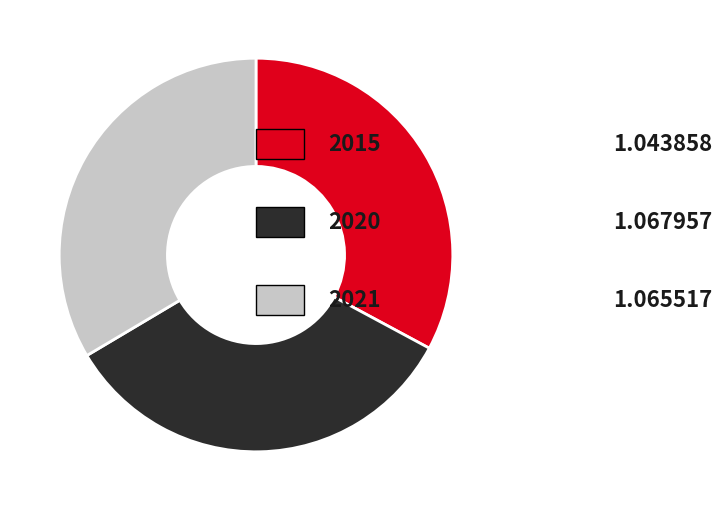

How many segments does this pie chart have?

3